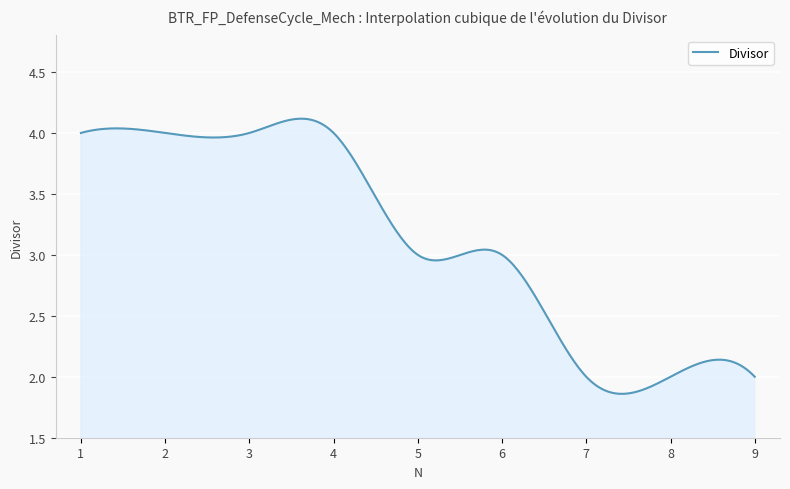

Does the chart display data point markers on the line(s)?

No